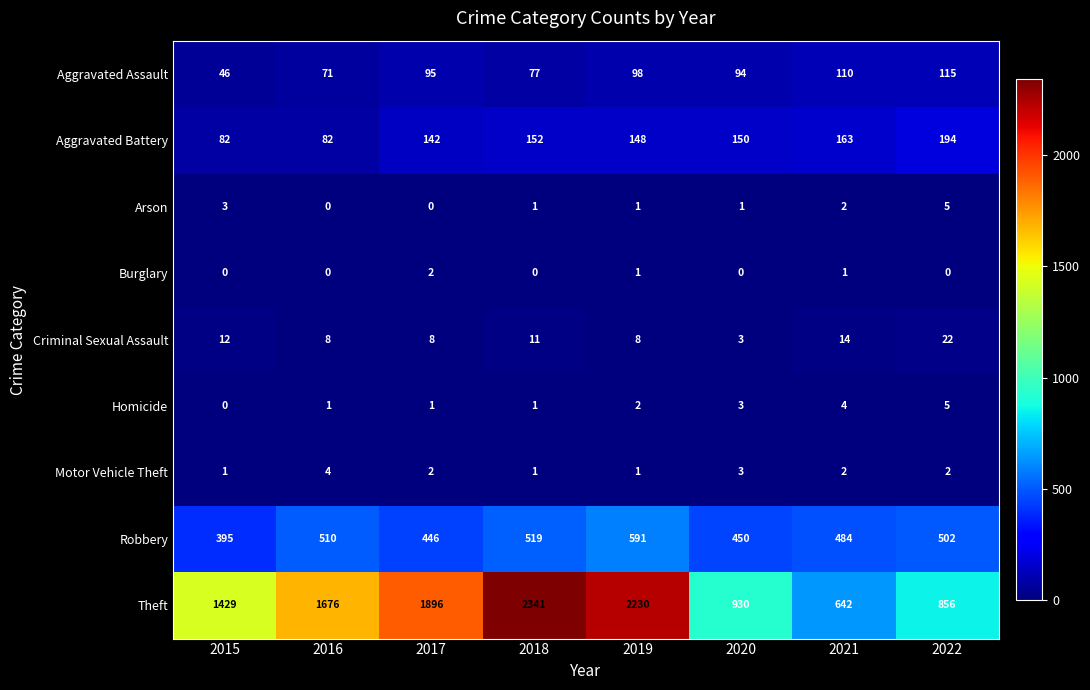

Which series changed the most between 2020 and 2021?

Theft